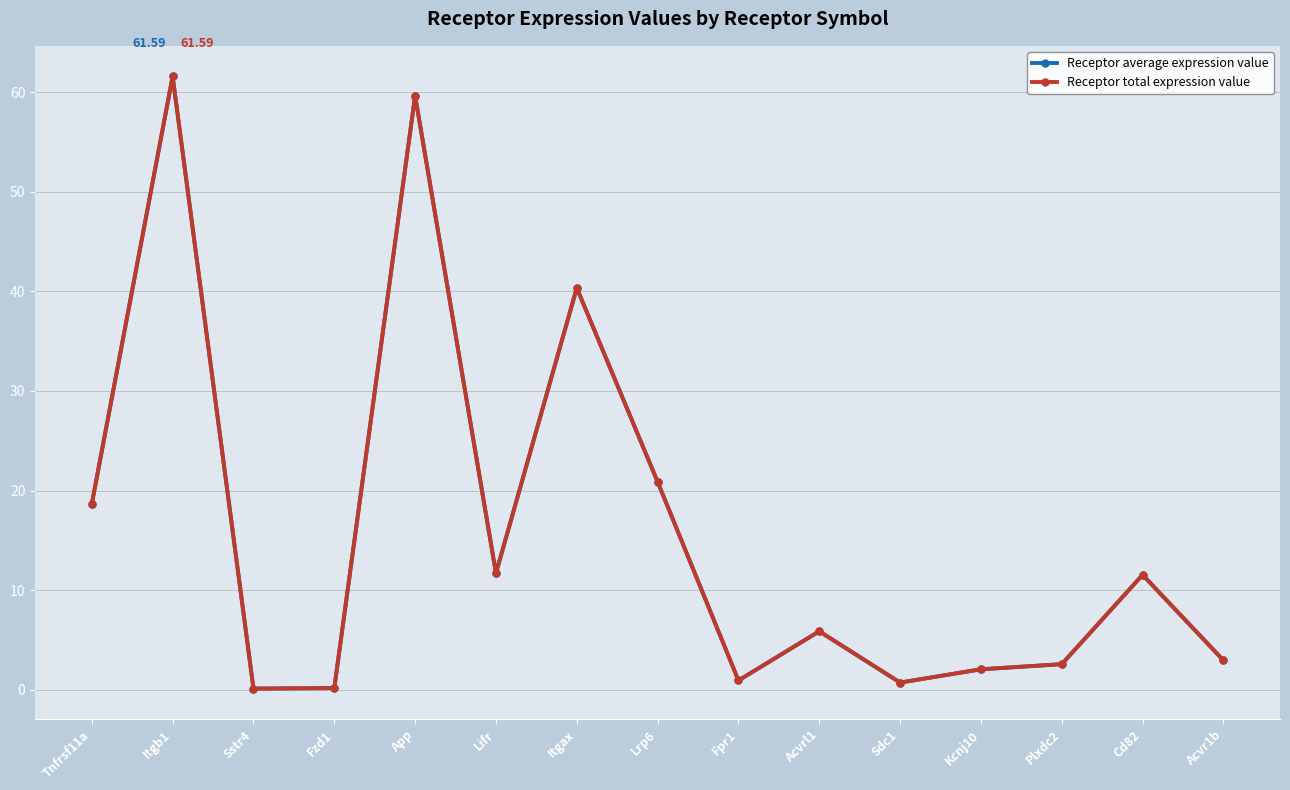

True or false: Receptor average expression value has more than 0 interior local peaks.

True